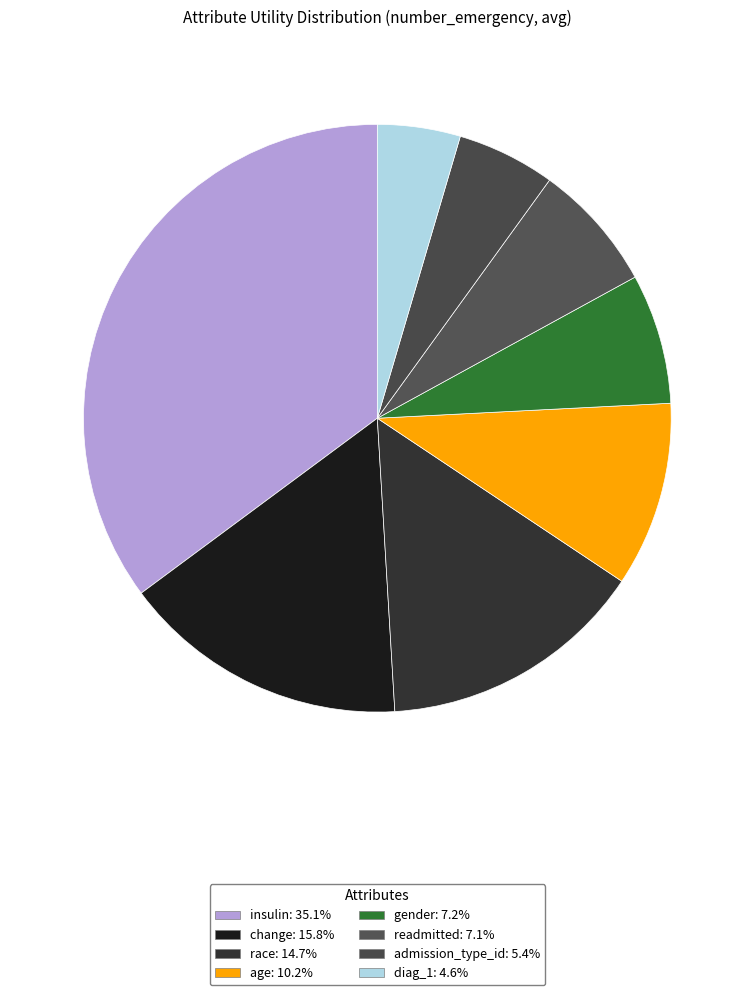

How many segments does this pie chart have?

8